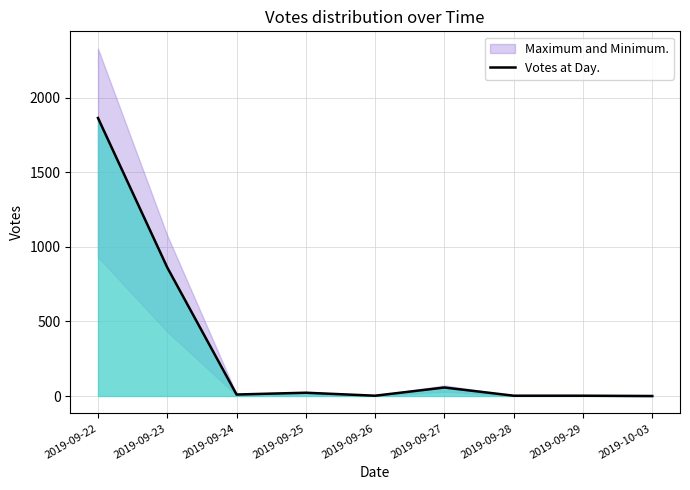

How many values are below 10?

4